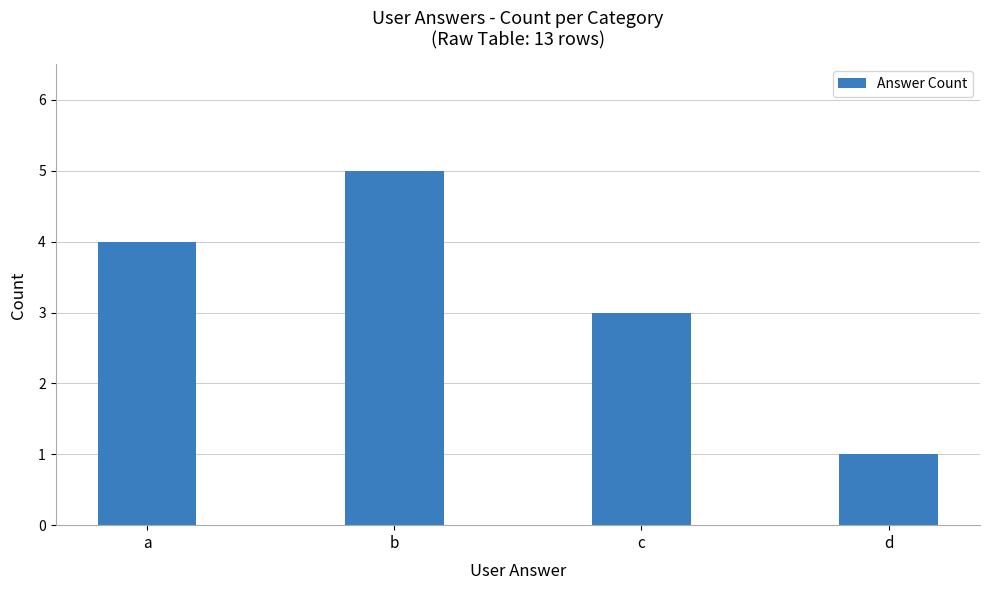

How many values are between 3 and 5?

3